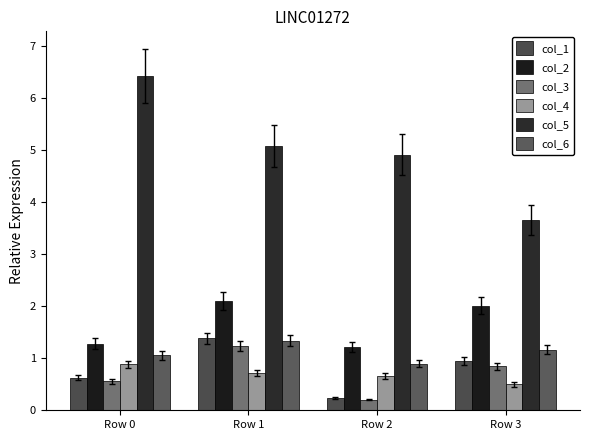

Which series has the largest total across all categories?

col_5